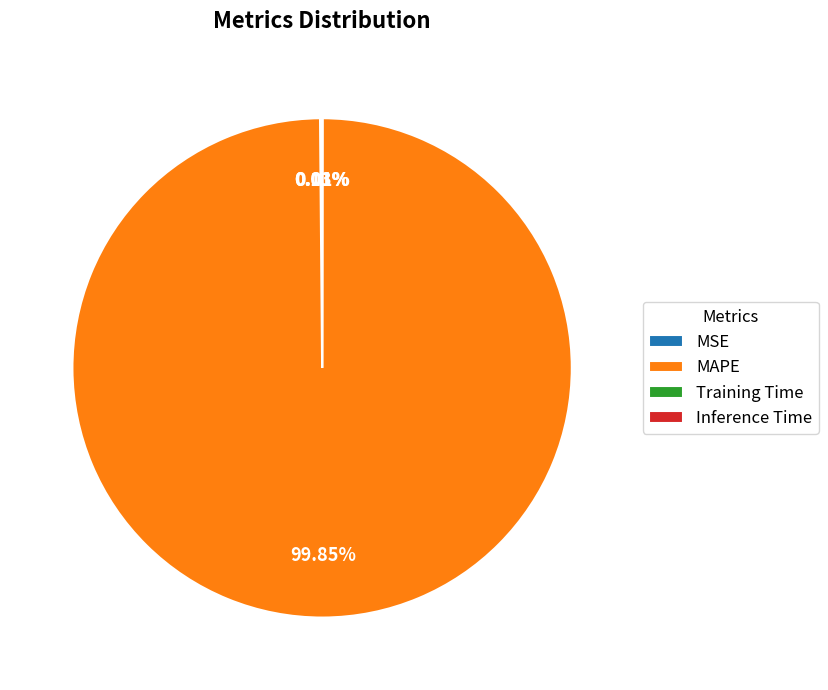

Which slice represents more than half of the pie?

MAPE